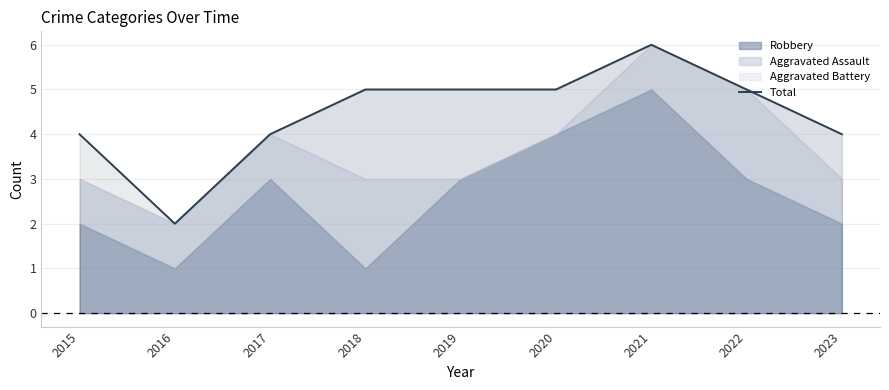

List the labels in order of value, smallest first.

2016, 2015, 2017, 2023, 2018, 2019, 2020, 2022, 2021